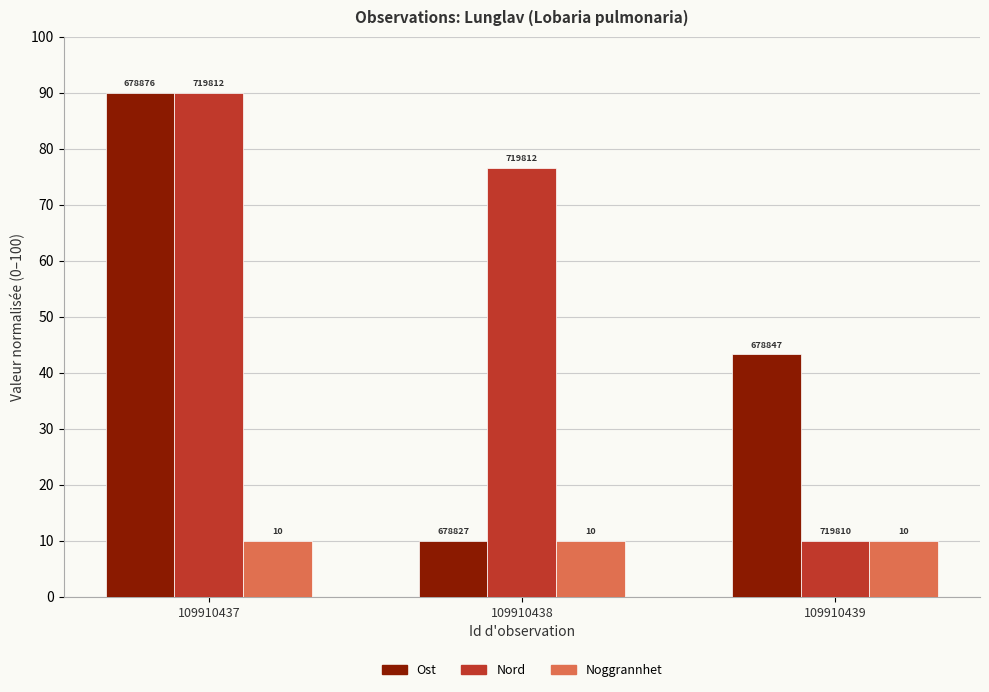

How many bars are there in each group?

3